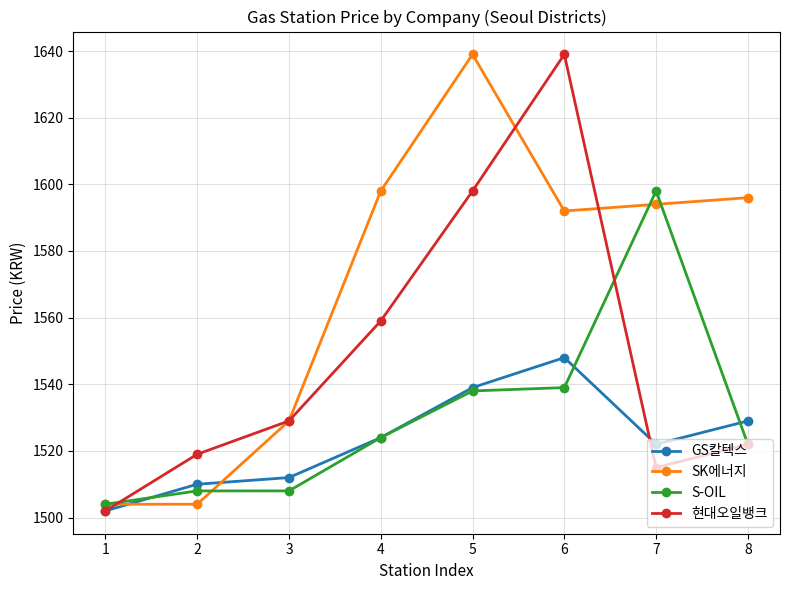

True or false: SK에너지 and S-OIL intersect in this chart.

True